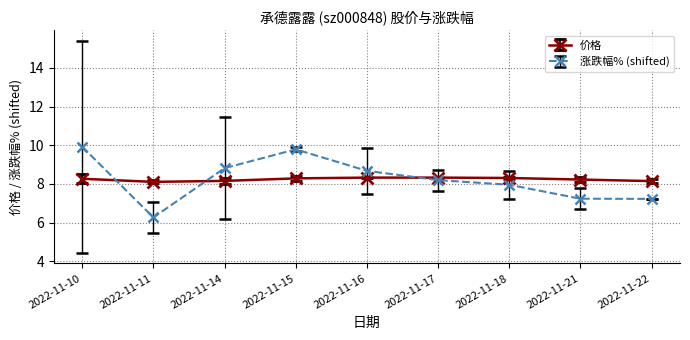

Rank the series by their maximum value, from lowest to highest.

价格, 涨跌幅% (shifted)